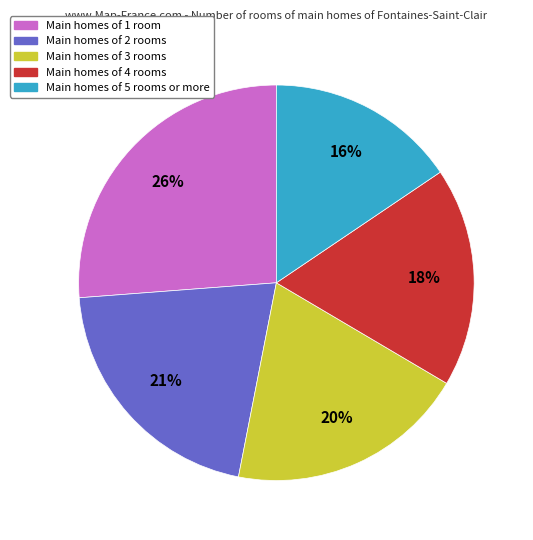

To the nearest percent, what is the average slice percentage?

20%